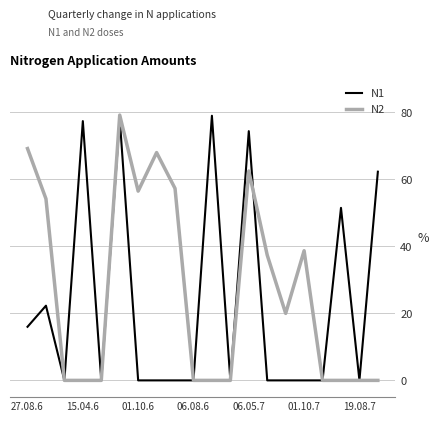

List the series in order of their overall mean, highest first.

N2, N1